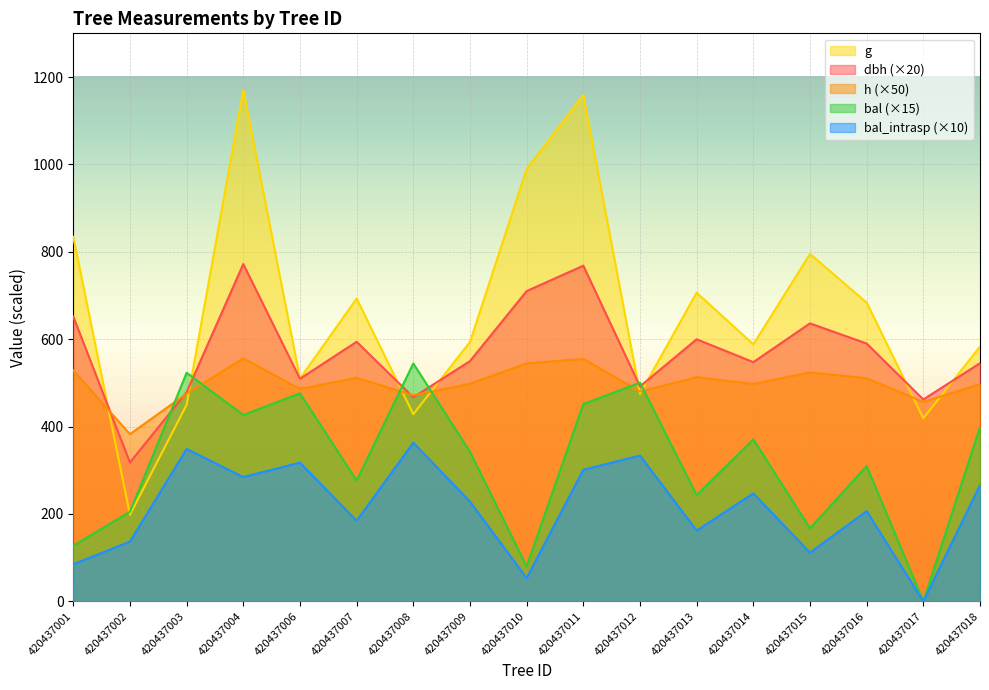

Which category has the lowest value in the dbh series?

420437002